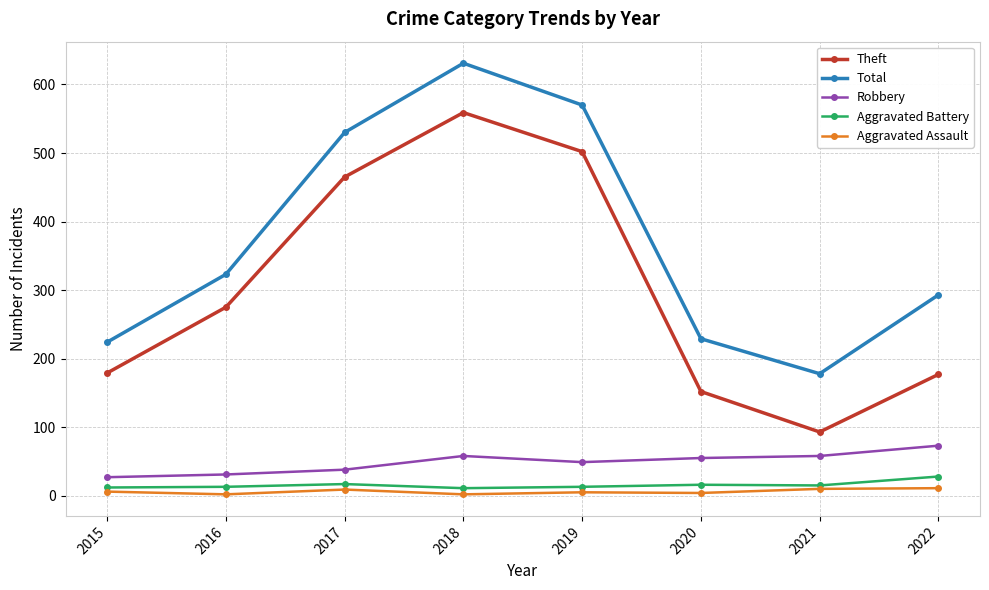

How many lines are shown in the chart?

5